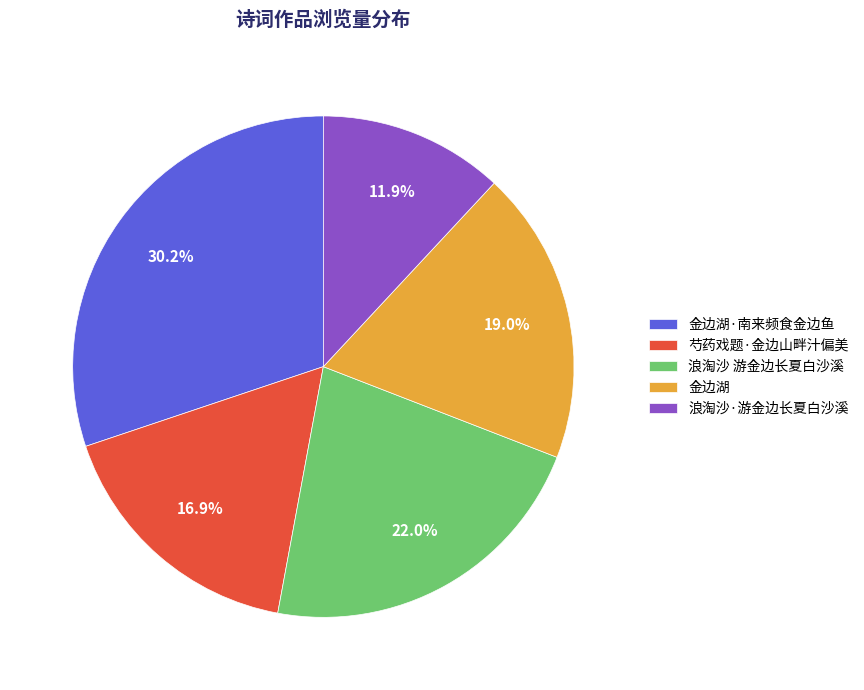

To the nearest percent, what is the average slice percentage?

20%